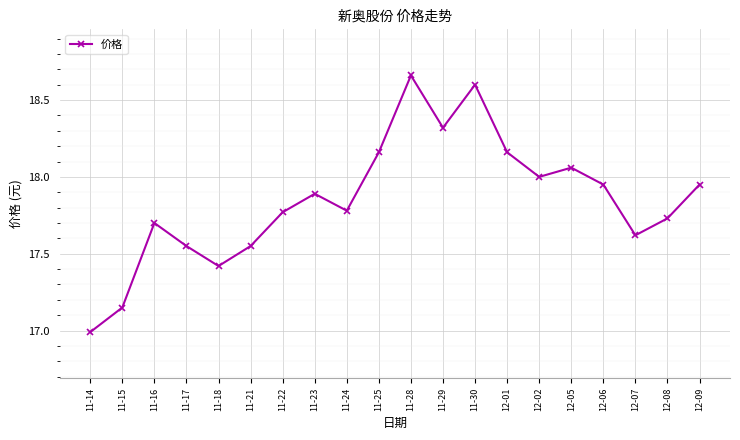

How many lines are shown in the chart?

1